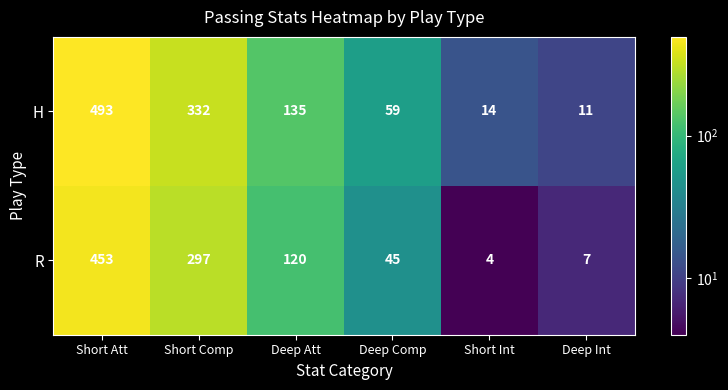

Read the R value at Deep Int.

7